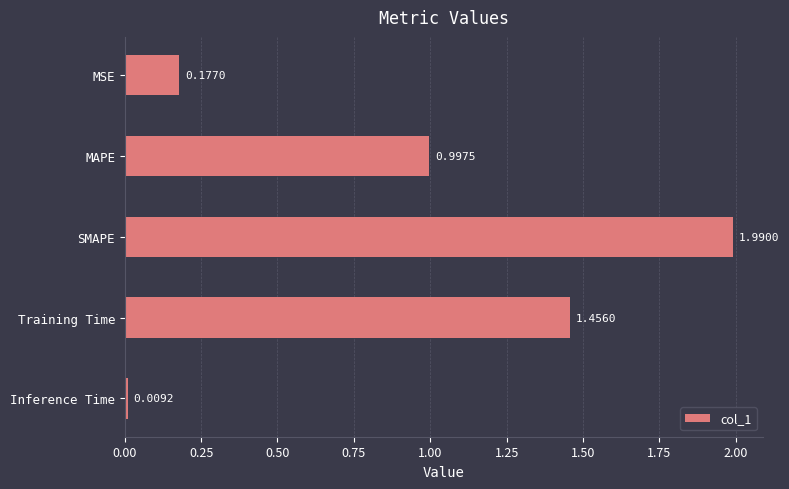

What is the label of the 4th bar from the top?

Training Time